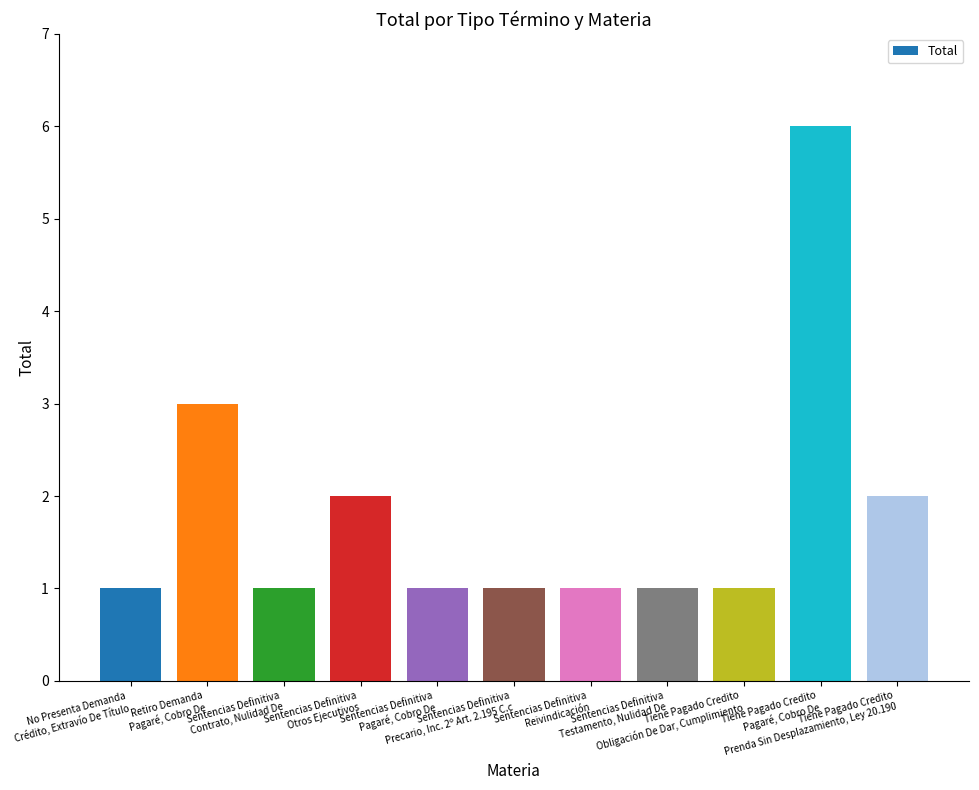

What position from the right is Sentencias Definitiva
Otros Ejecutivos?

8